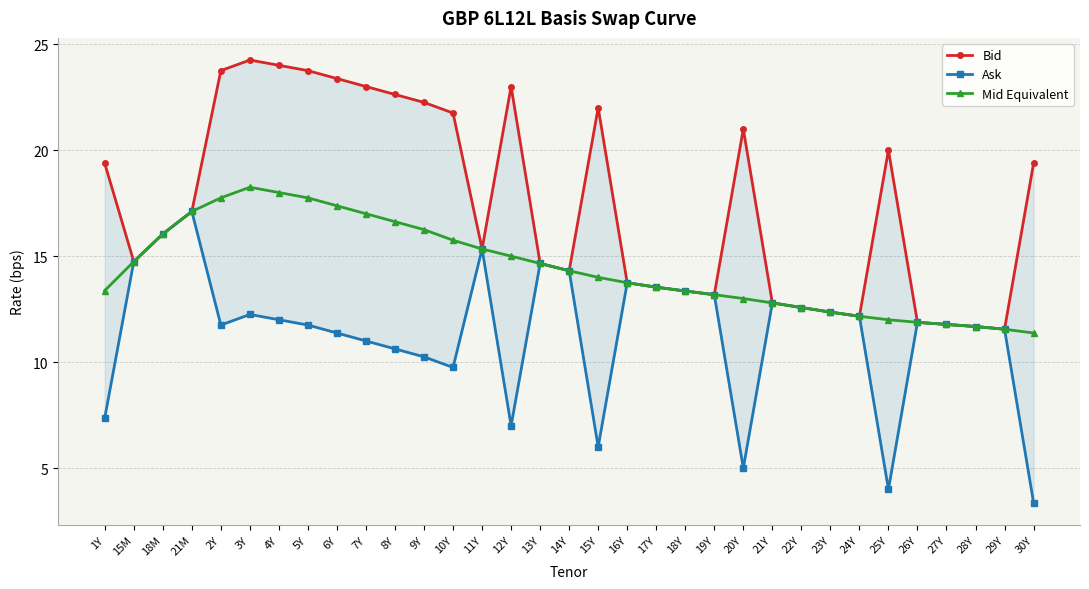

Which series has the widest spread of values?

Ask